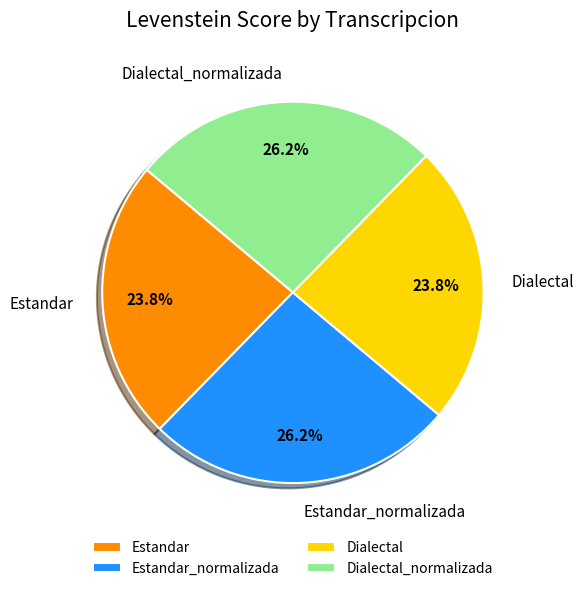

To the nearest percent, what is the average slice percentage?

25%